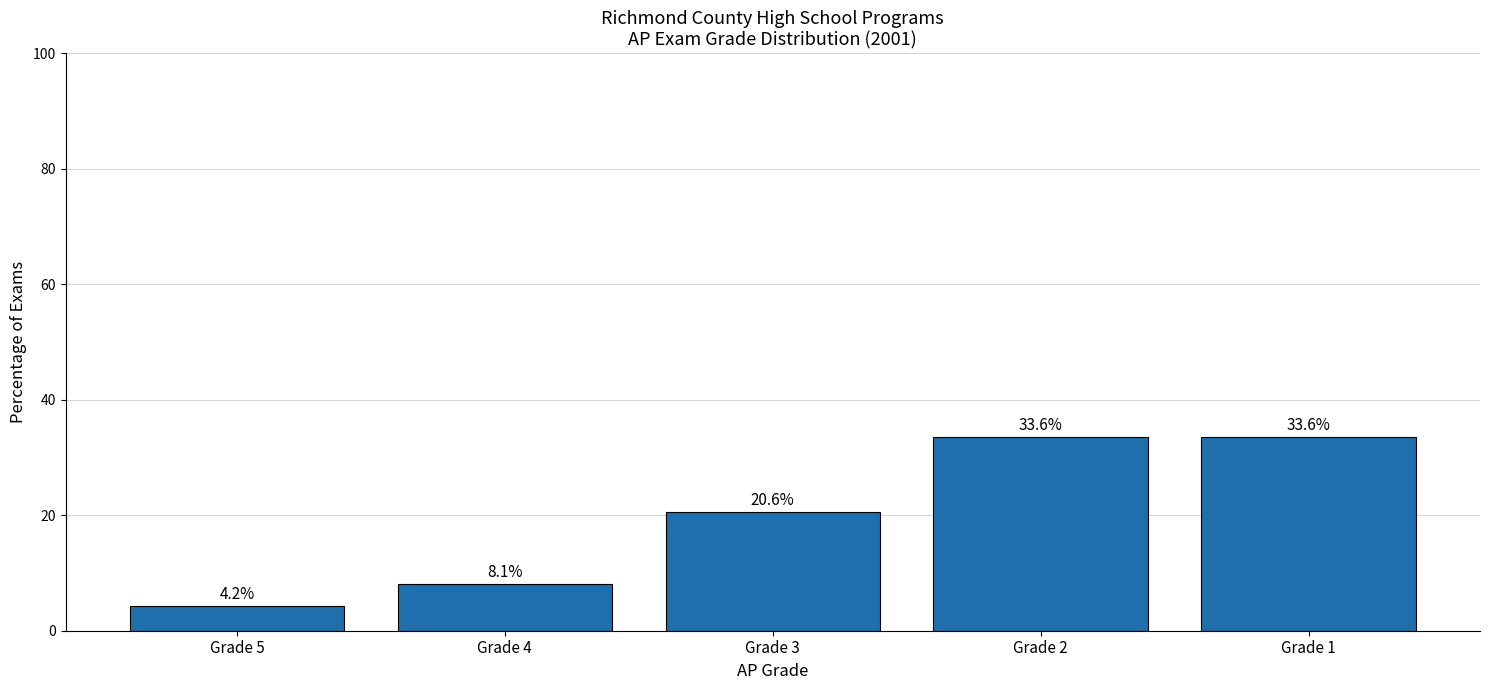

Reading right to left, what are all the values shown in this chart?

33.6	33.6	20.6	8.1	4.2